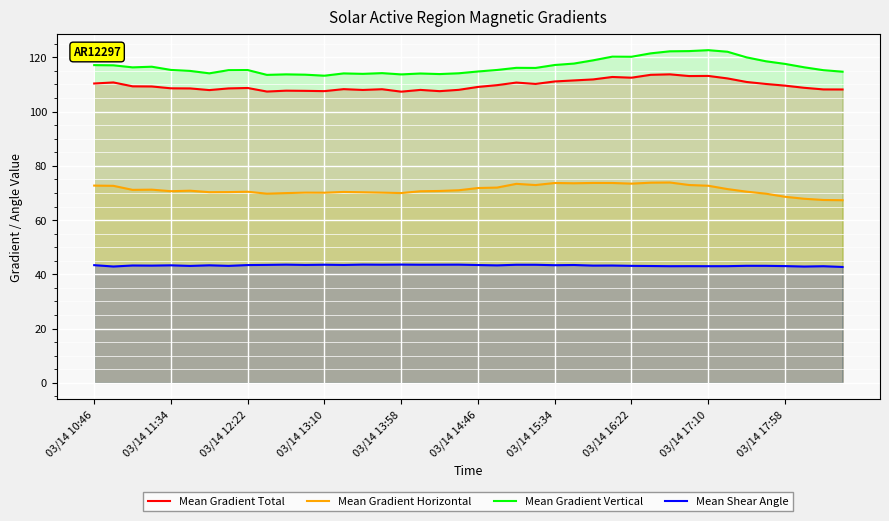

What is the total value across all series at 03/14 14:46?

339.1